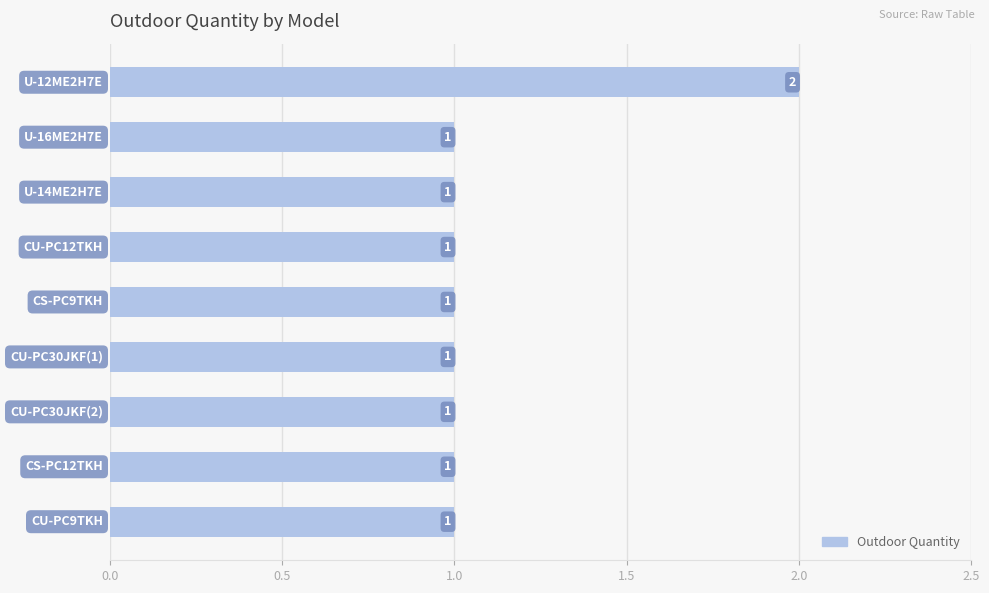

Count the values in the range 1 to 2.

9